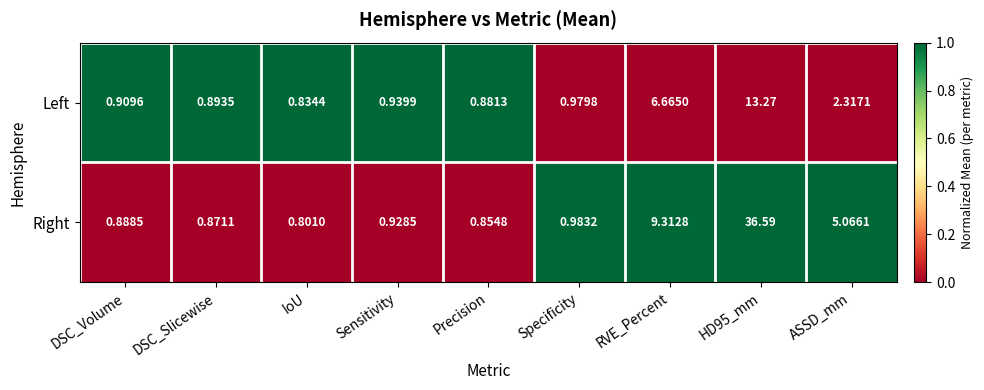

Rank the series by their average value, from lowest to highest.

Left, Right